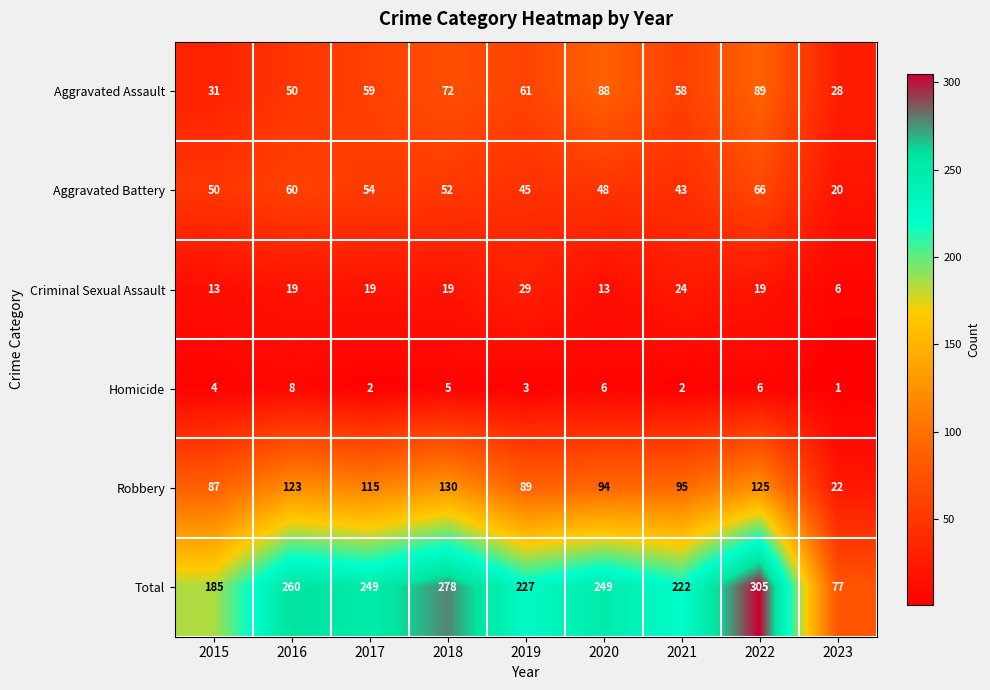

What is the sum of the Aggravated Battery values at 2018 and 2022?

118